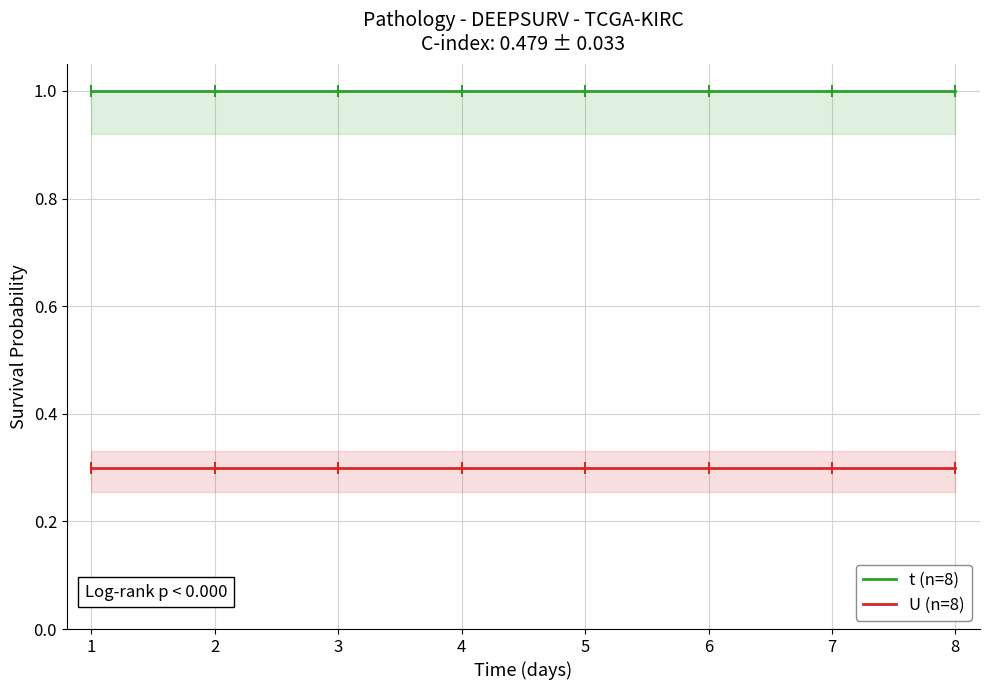

True or false: U (n=8) and t (n=8) cross at least once.

False